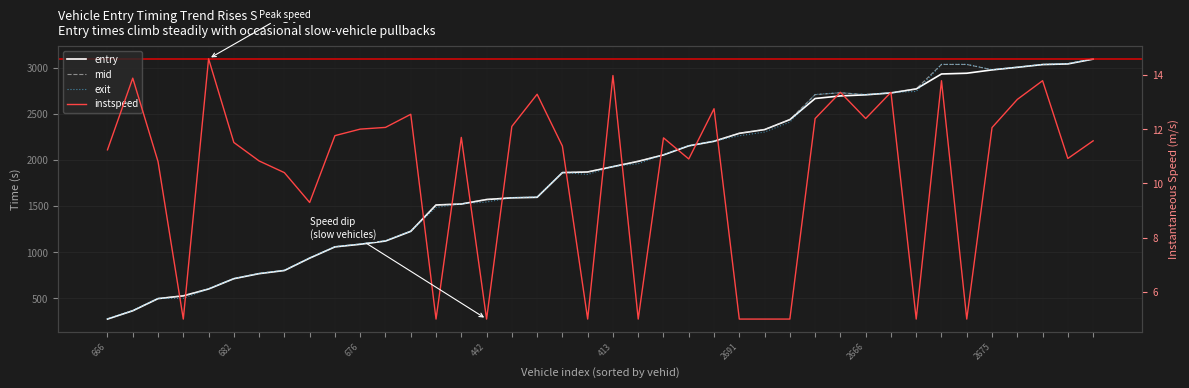

In exit, how many points are higher than both neighbors (excluding endpoints)?

3